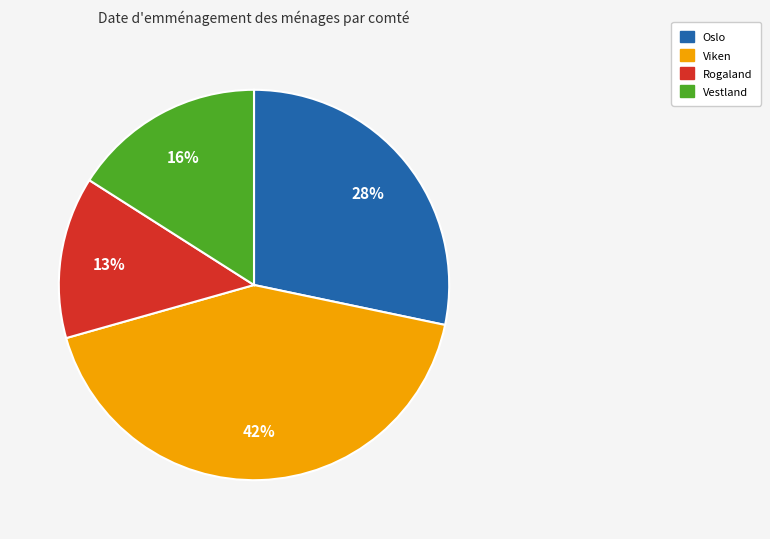

To the nearest percent, what is the average slice percentage?

25%